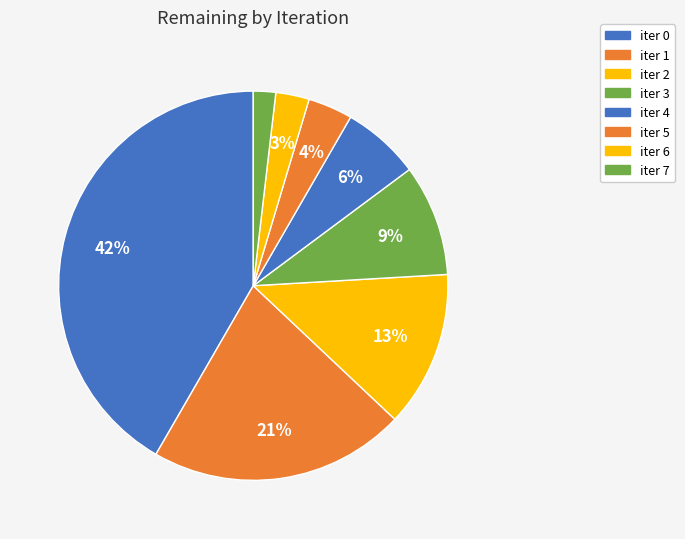

Count the number of slices in the pie.

8